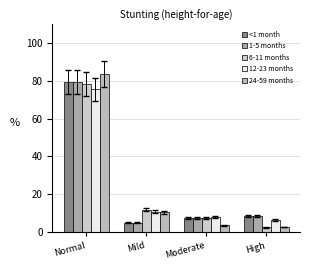

Reading left to right, list all the values displayed in this chart.

<1 month: 79.4	4.8	7.4	8.4
1-5 months: 79.4	4.8	7.4	8.4
6-11 months: 78.4	11.8	7.3	2.5
12-23 months: 75.6	10.7	7.7	6.1
24-59 months: 83.7	10.2	3.5	2.6